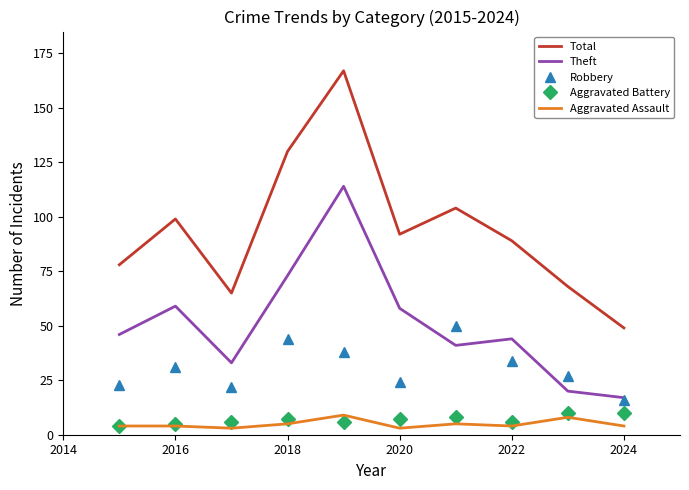

Which series has the largest range (max minus min)?

Total